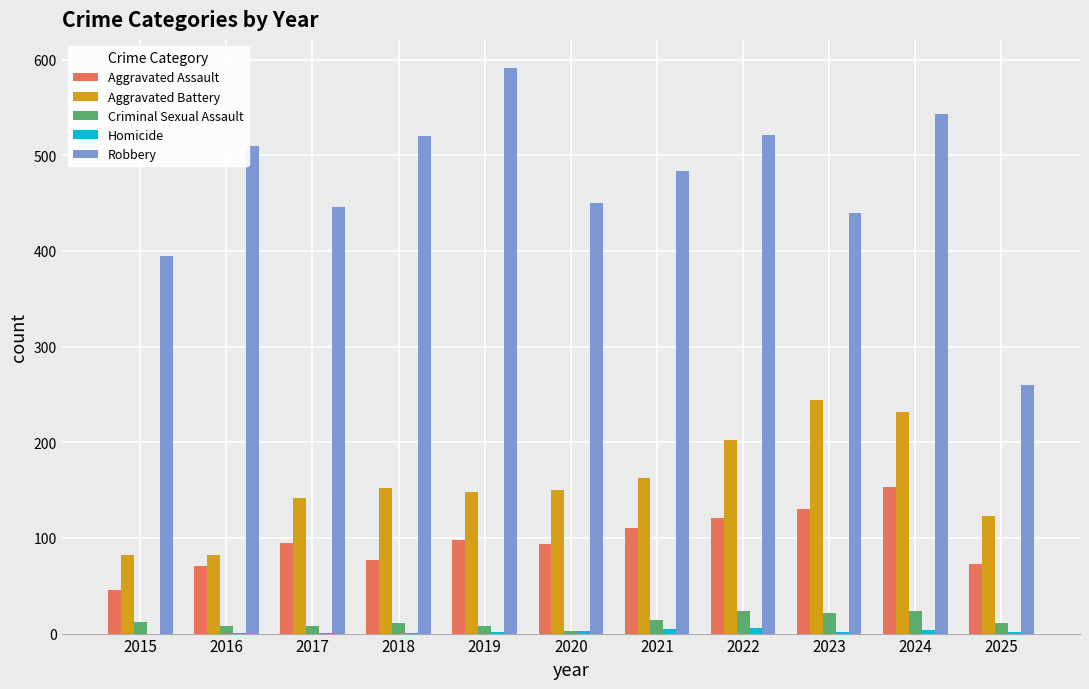

What is the sum of the Criminal Sexual Assault values at 2015 and 2018?

23